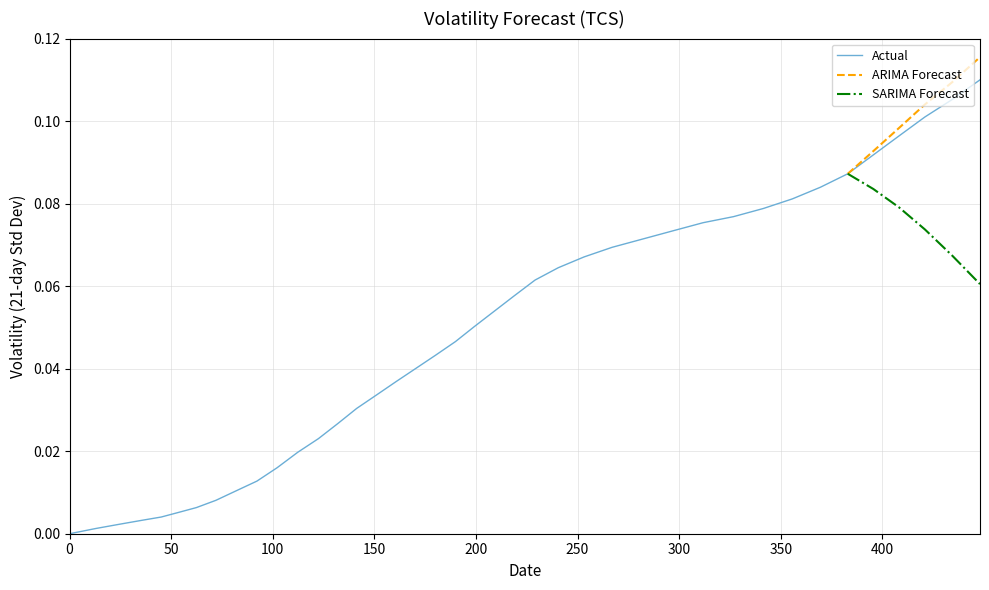

The value at 10 is 0.0. True or false?

False